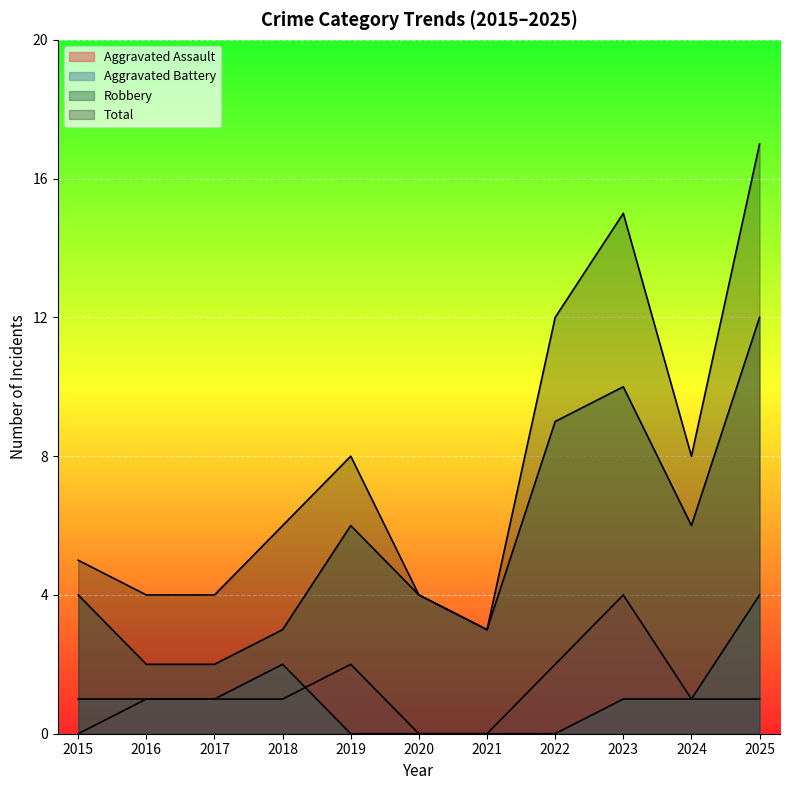

Reading right to left, extract all data points from this chart.

Aggravated Assault: 2025=1	2024=1	2023=4	2022=2	2021=0	2020=0	2019=2	2018=1	2017=1	2016=1	2015=0
Aggravated Battery: 2025=4	2024=1	2023=1	2022=0	2021=0	2020=0	2019=0	2018=2	2017=1	2016=1	2015=1
Robbery: 2025=12	2024=6	2023=10	2022=9	2021=3	2020=4	2019=6	2018=3	2017=2	2016=2	2015=4
Total: 2025=17	2024=8	2023=15	2022=12	2021=3	2020=4	2019=8	2018=6	2017=4	2016=4	2015=5